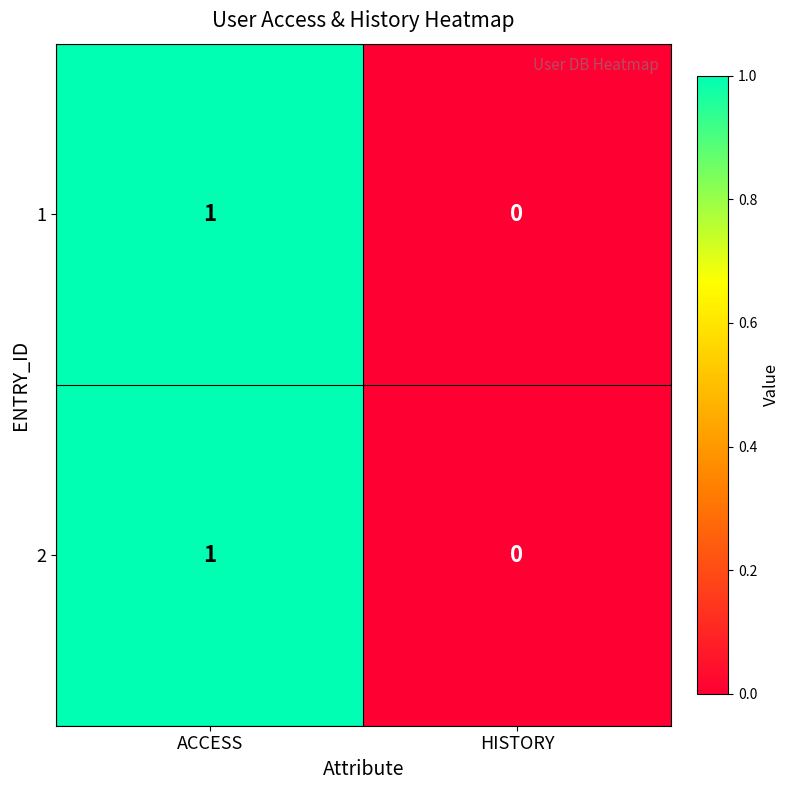

The value of 2 at HISTORY is 0. True or false?

True